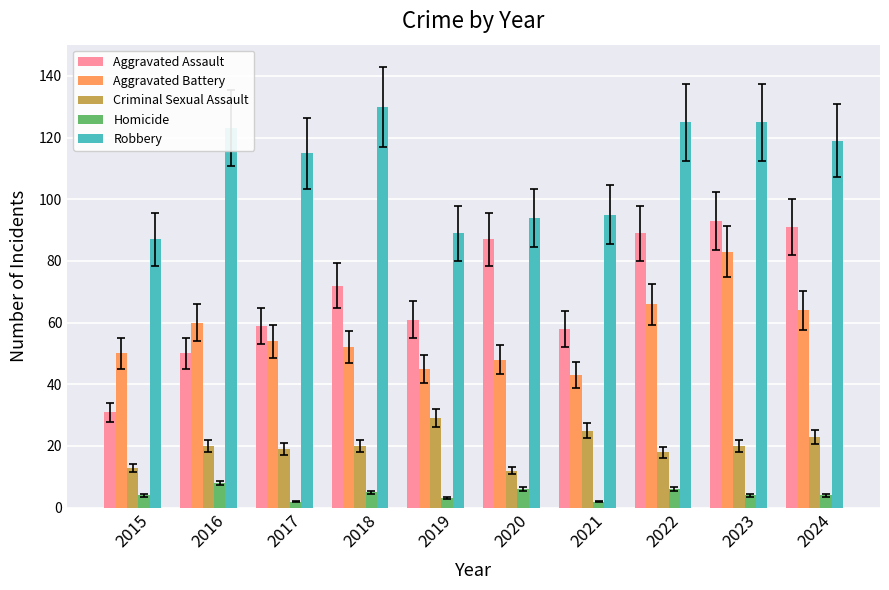

Rank the series by their maximum value, from highest to lowest.

Robbery, Aggravated Assault, Aggravated Battery, Criminal Sexual Assault, Homicide